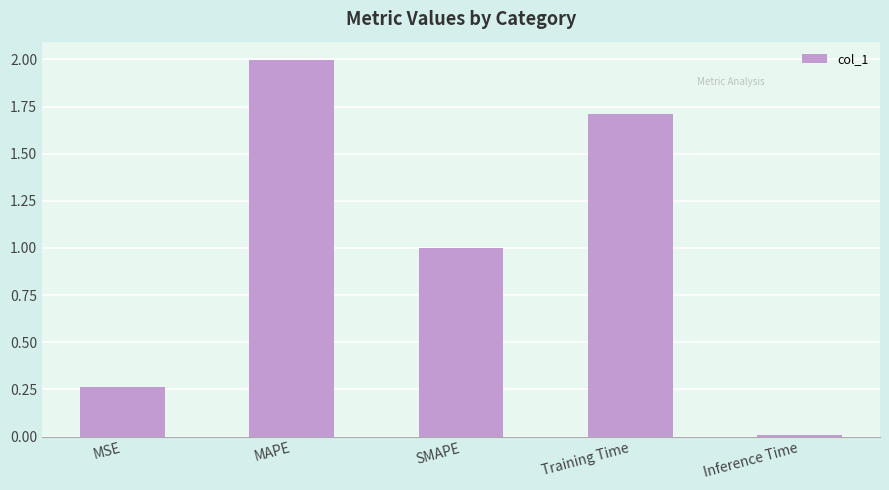

What is the difference between the second highest and second lowest values?

1.4